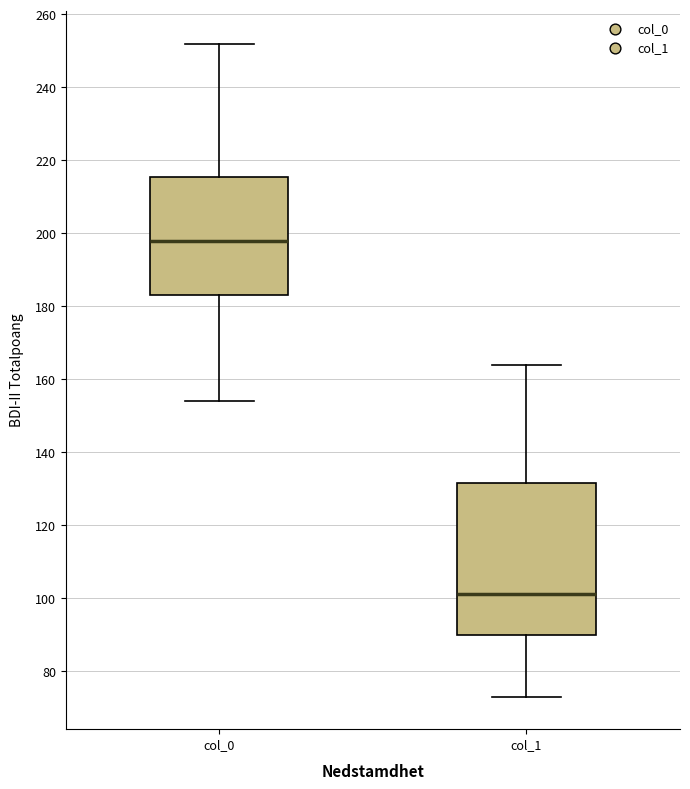

Which box is the tallest, from its lower edge to its upper edge?

col_1